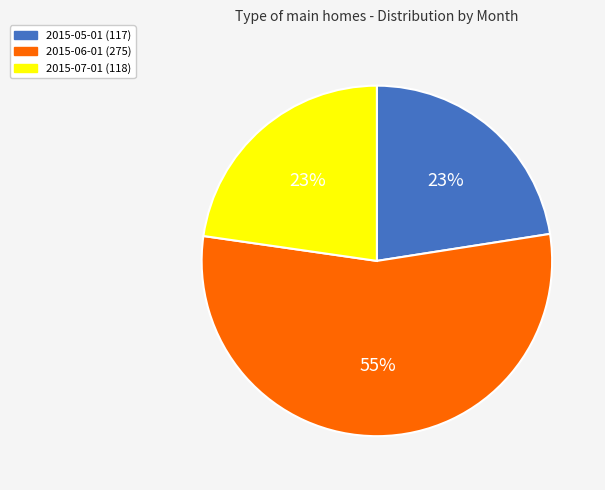

True or false: 2015-06-01 (275) accounts for 55% of the total.

True